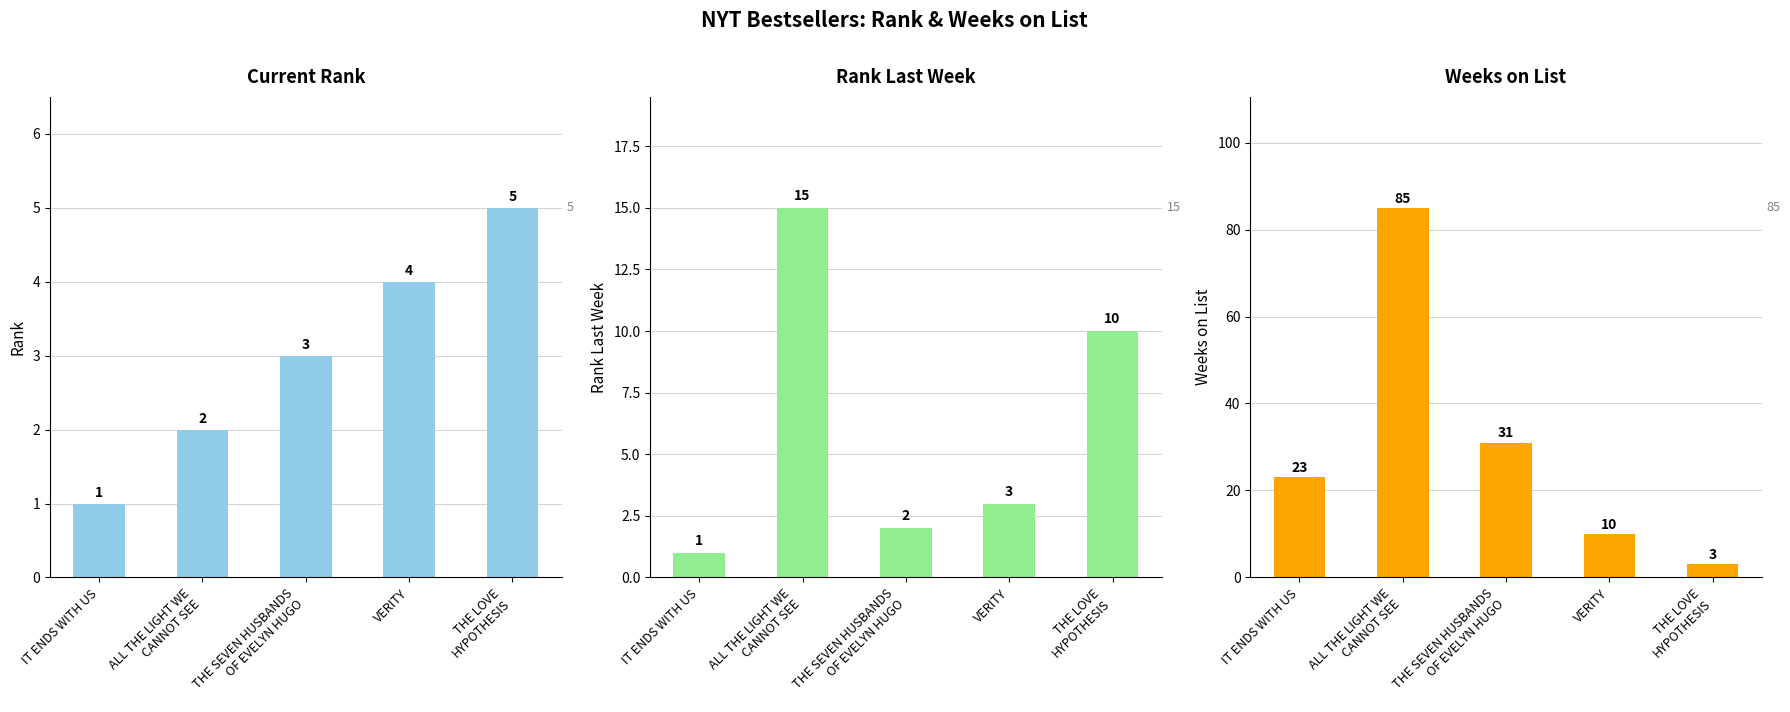

What is the difference between the highest and lowest values at THE LOVE
HYPOTHESIS?

7